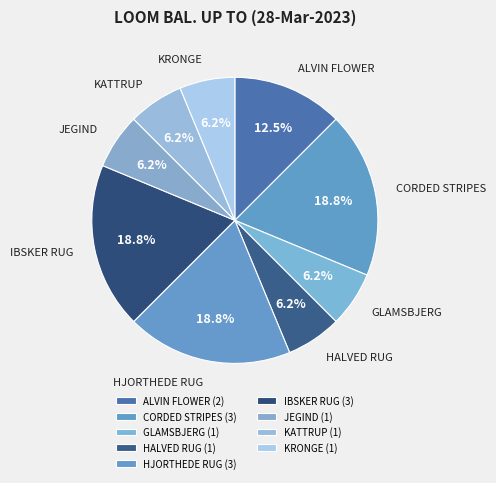

Is it true that HALVED RUG is 16% of the pie?

False